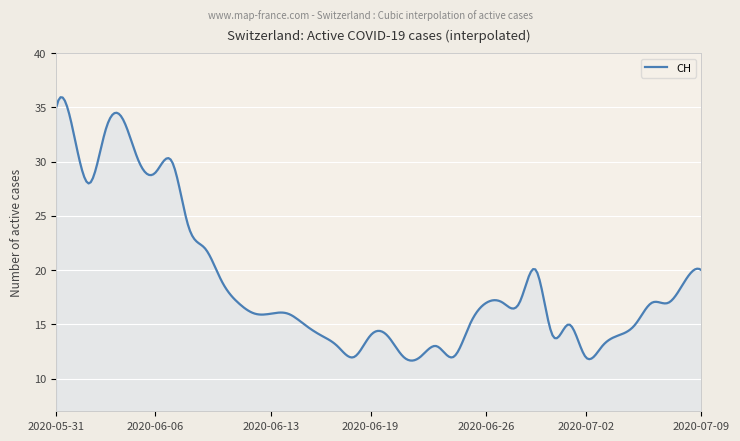

What is the minimum value shown in the chart?

11.7